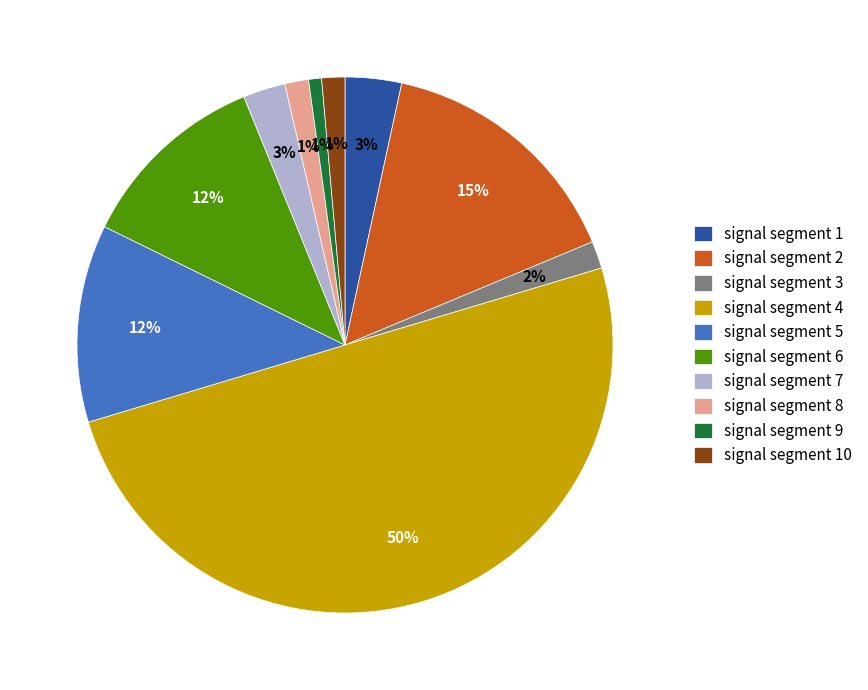

Does signal segment 5 represent more than half of the total?

No